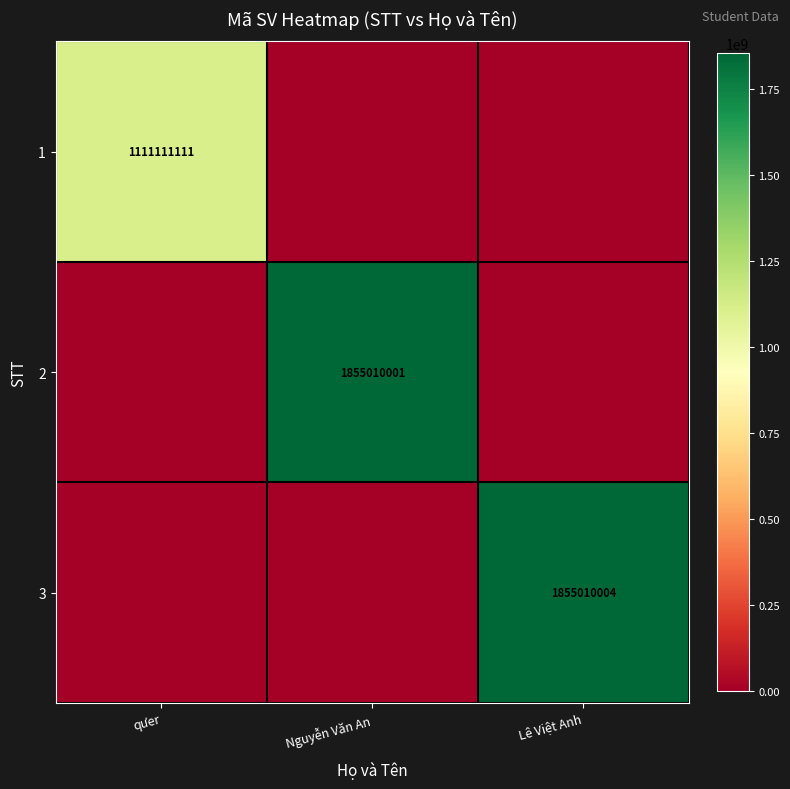

True or false: 1 has a value of 1111111111 at qưer.

True